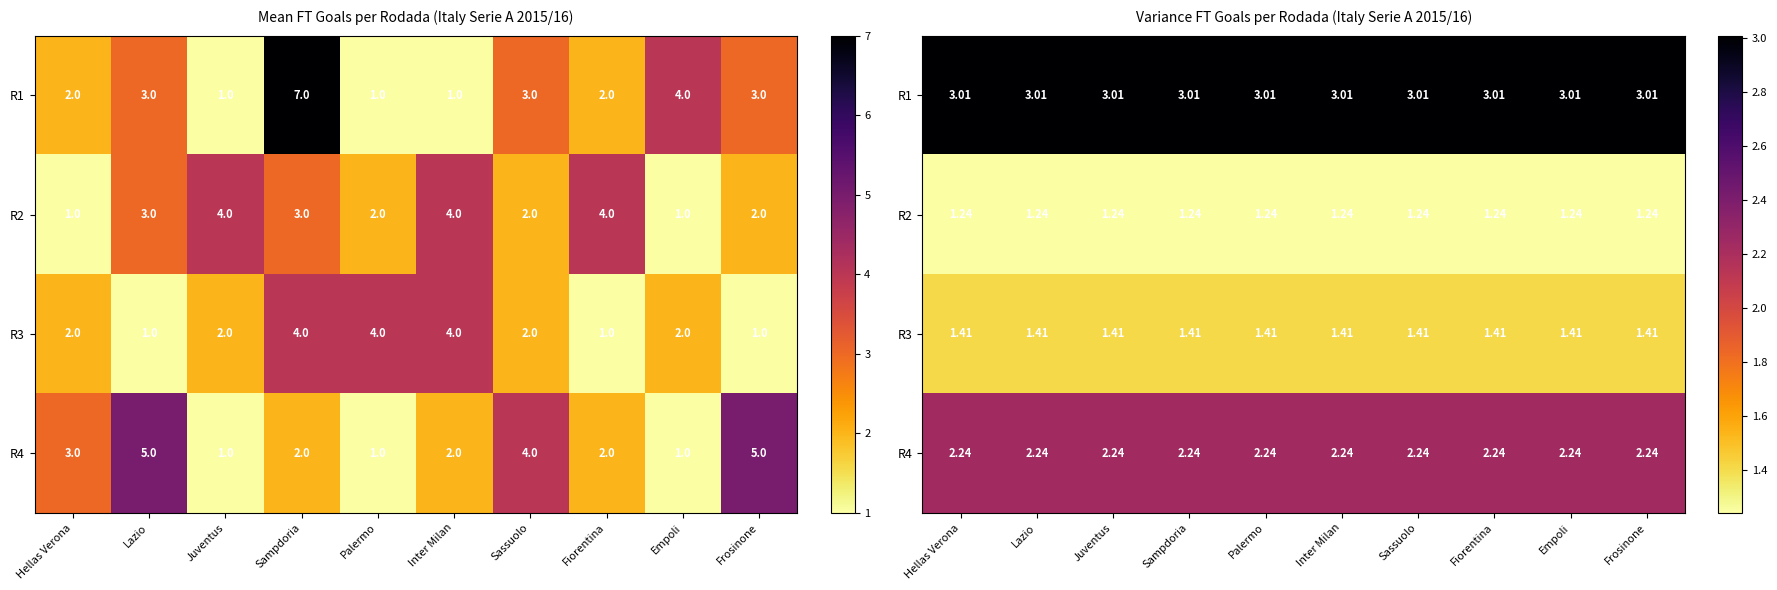

The R2 series shows 1.2 at Hellas Verona. True or false?

True